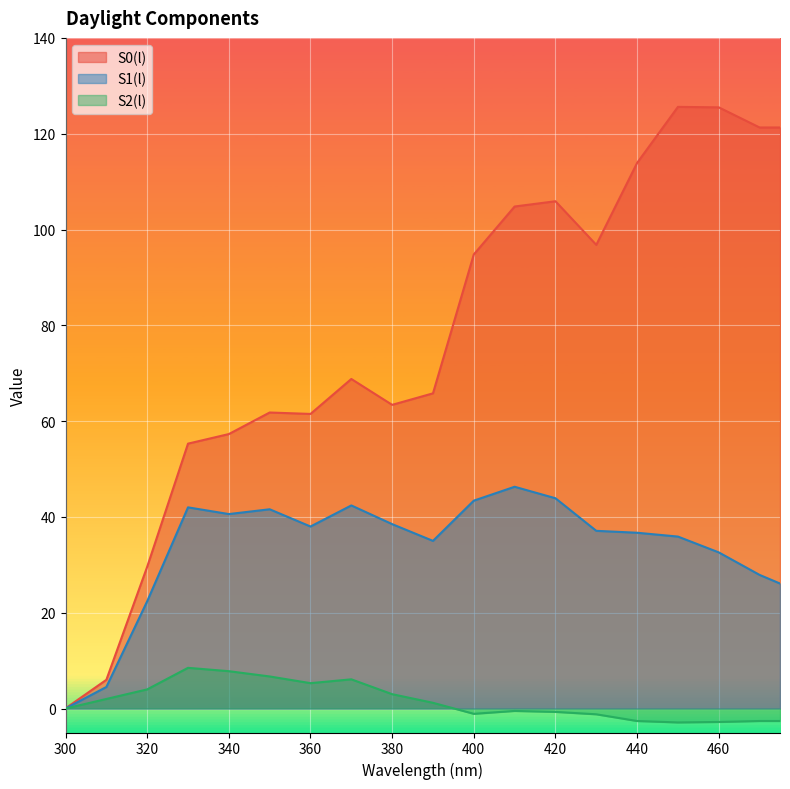

Is it true that S2(l) equals 0.0 at 300?

True